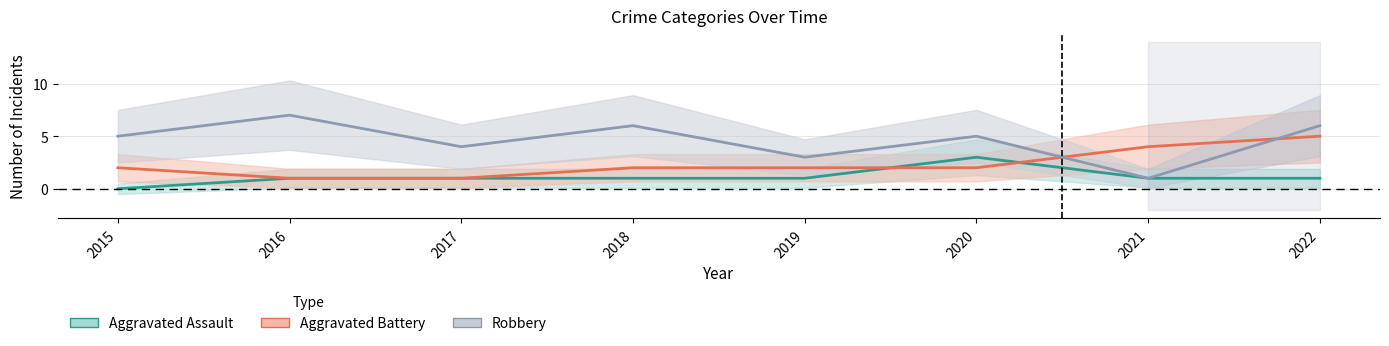

What is the sum of all Robbery values?

37